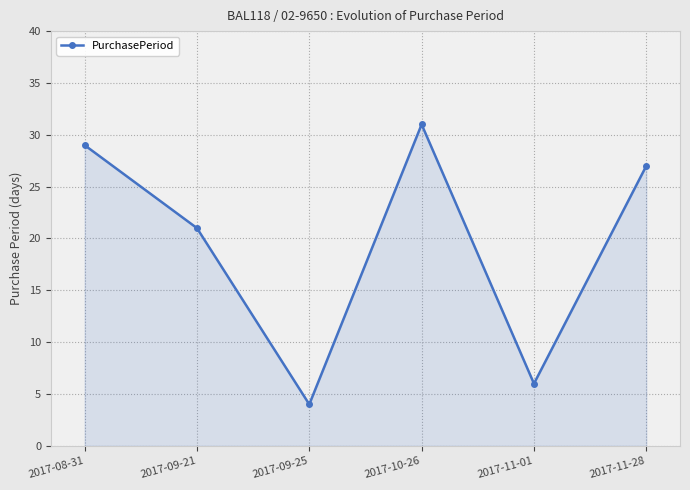

What is the approximate value at 2017-09-21, to the nearest 5?

20